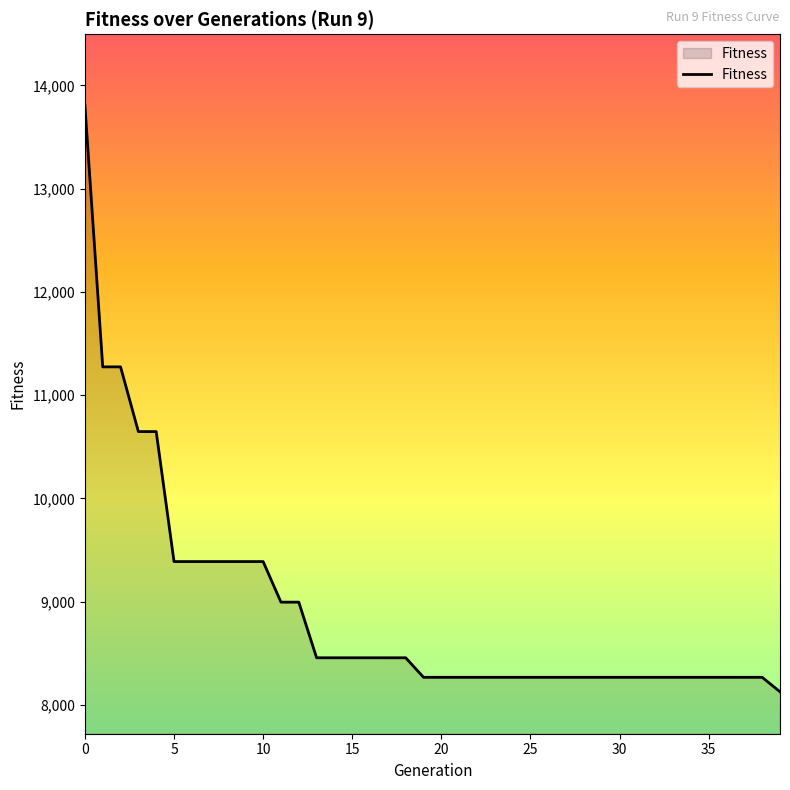

What is the difference between the maximum and minimum values?

5679